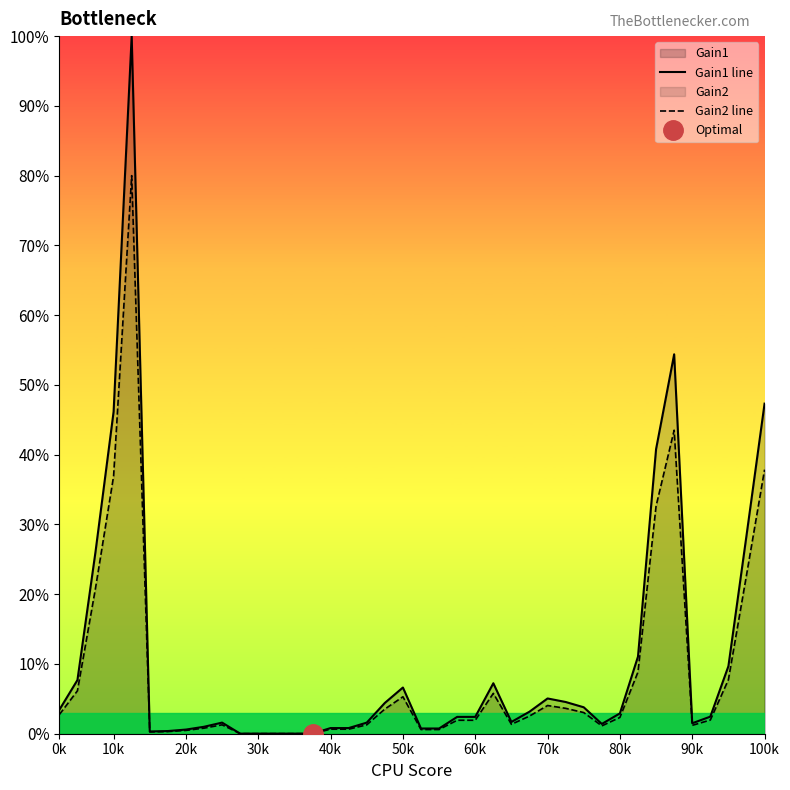

True or false: Gain2 line and Gain1 line cross at least once.

False